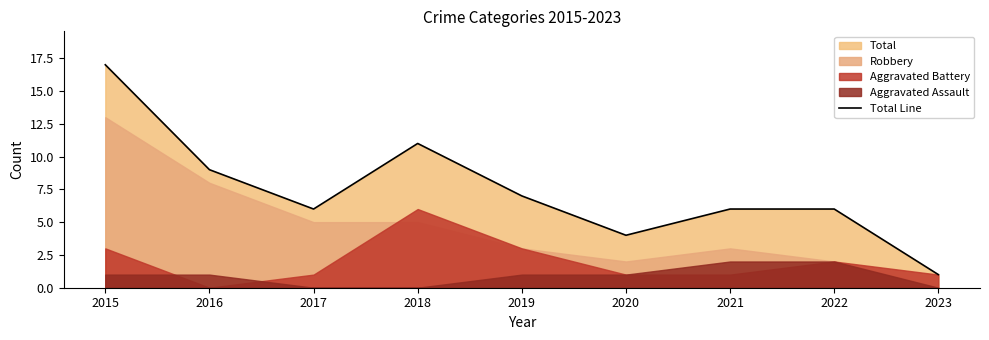

How many categories are shown in the chart?

9